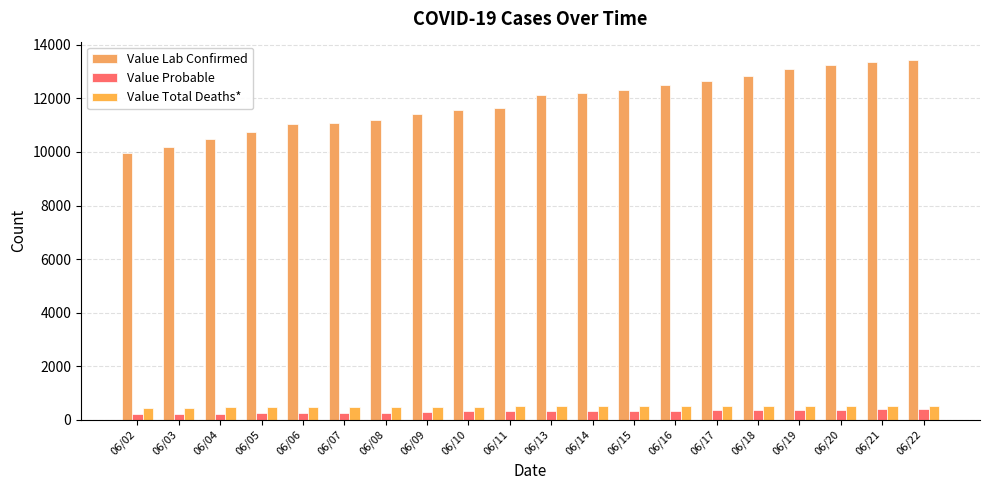

Reading left to right, what are all the values shown in this chart?

Value Lab Confirmed: 06/02=9970	06/03=10192	06/04=10479	06/05=10734	06/06=11031	06/07=11097	06/08=11212	06/09=11419	06/10=11576	06/11=11637	06/13=12125	06/14=12208	06/15=12326	06/16=12490	06/17=12646	06/18=12846	06/19=13097	06/20=13253	06/21=13369	06/22=13449
Value Probable: 06/02=215	06/03=218	06/04=226	06/05=243	06/06=256	06/07=259	06/08=264	06/09=289	06/10=307	06/11=308	06/13=320	06/14=321	06/15=321	06/16=339	06/17=349	06/18=351	06/19=357	06/20=377	06/21=381	06/22=390
Value Total Deaths*: 06/02=442	06/03=450	06/04=458	06/05=466	06/06=470	06/07=471	06/08=472	06/09=477	06/10=484	06/11=493	06/13=499	06/14=500	06/15=505	06/16=512	06/17=518	06/18=520	06/19=522	06/20=524	06/21=526	06/22=526